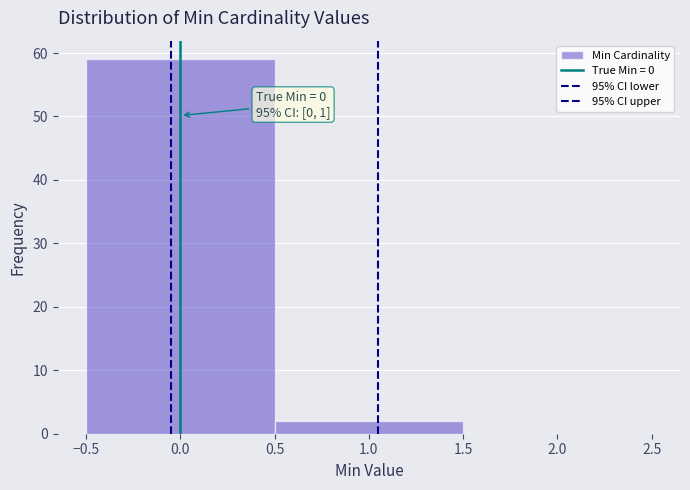

Which range on the x-axis has the tallest bar?

-0.5 to 0.5